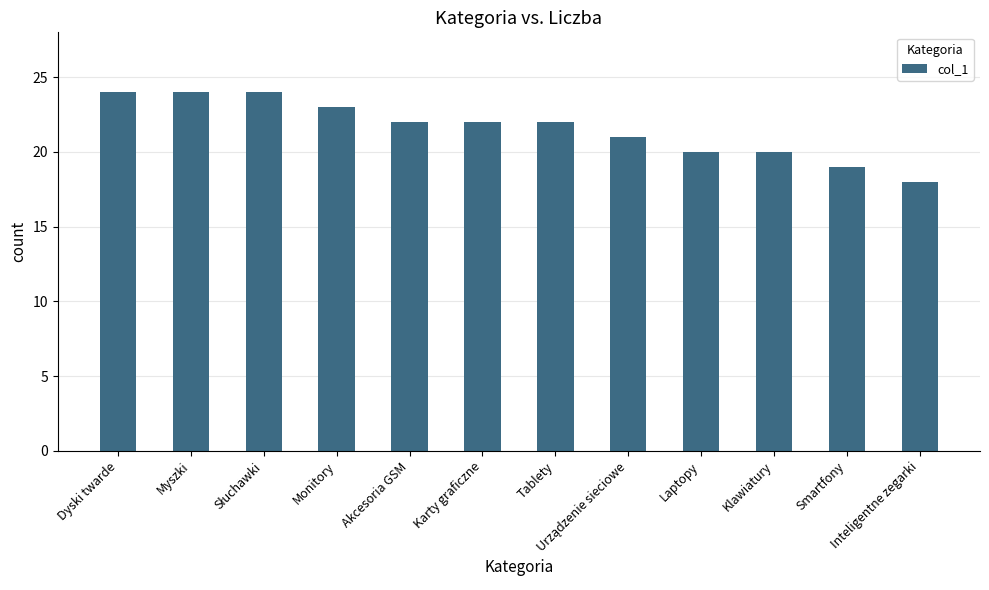

What is the value of the 5th bar from the left?

22